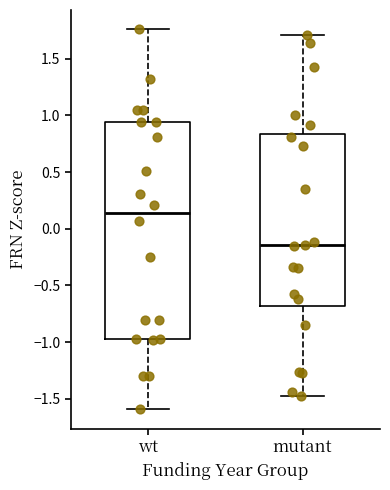

Where is the lower edge of the box for mutant on the y-axis? The values are not printed on the chart, so give them approximately, as read against the axis.

-0.70